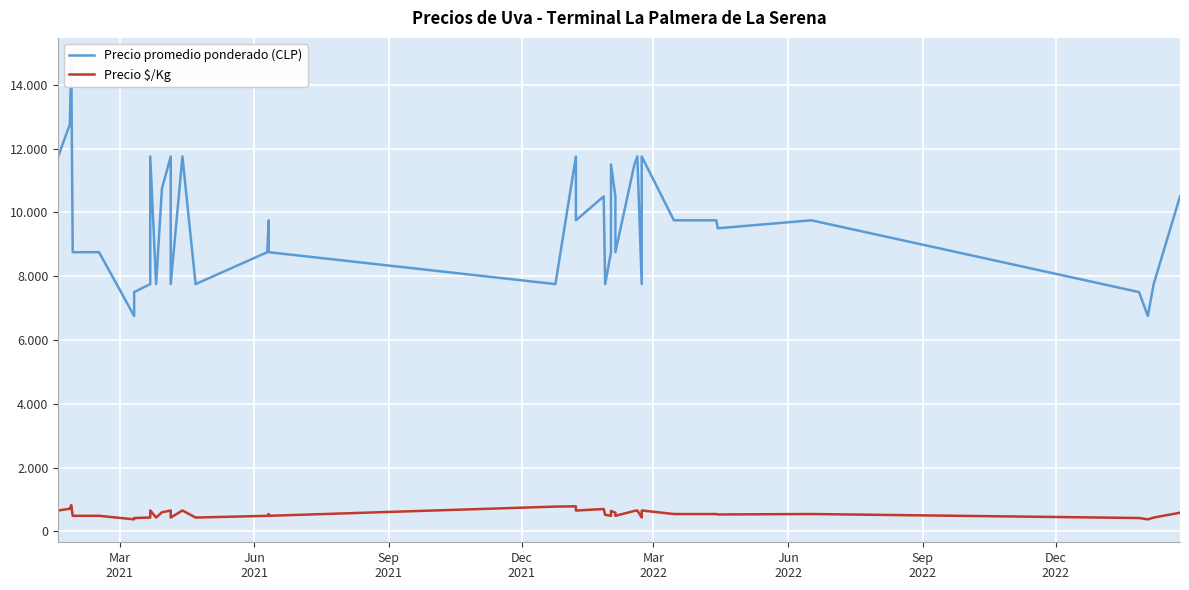

Is this an area chart (filled region under the line)?

No